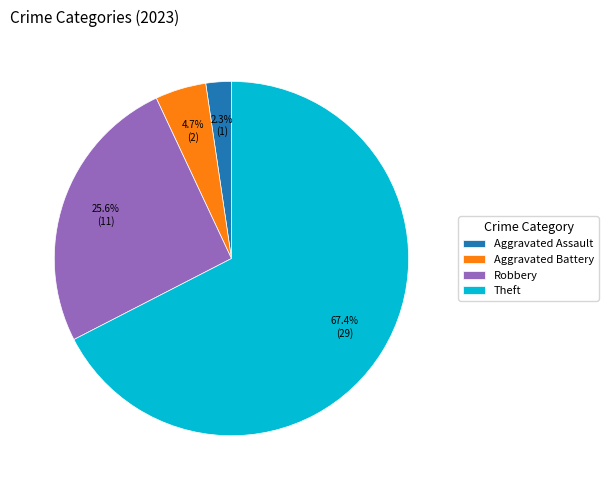

How much of the chart is everything except Theft?

32.6%